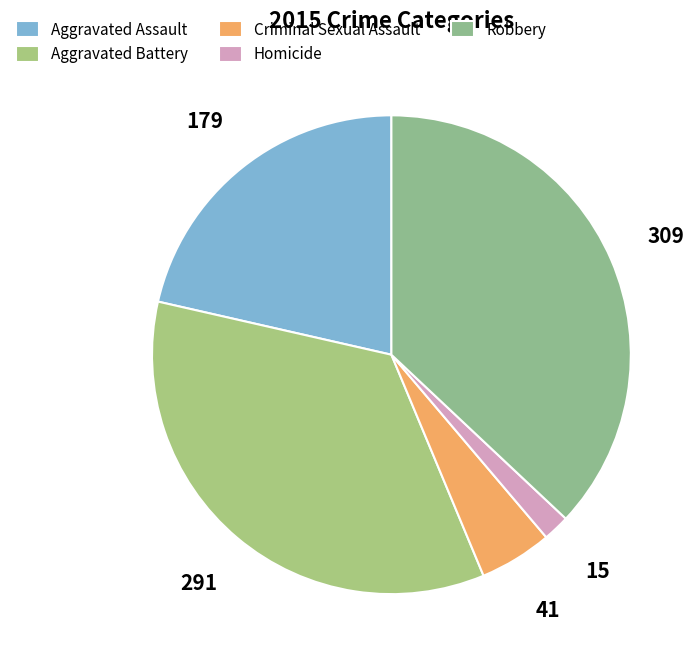

How many slices are in this pie chart?

5